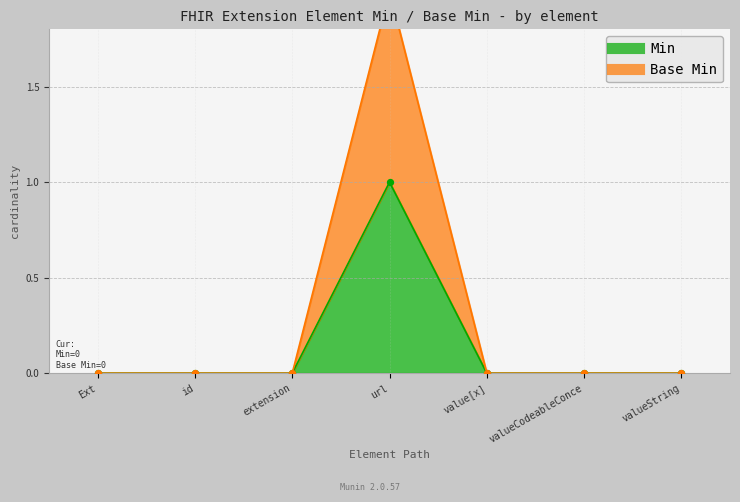

Which series has the largest total across all categories?

Base Min